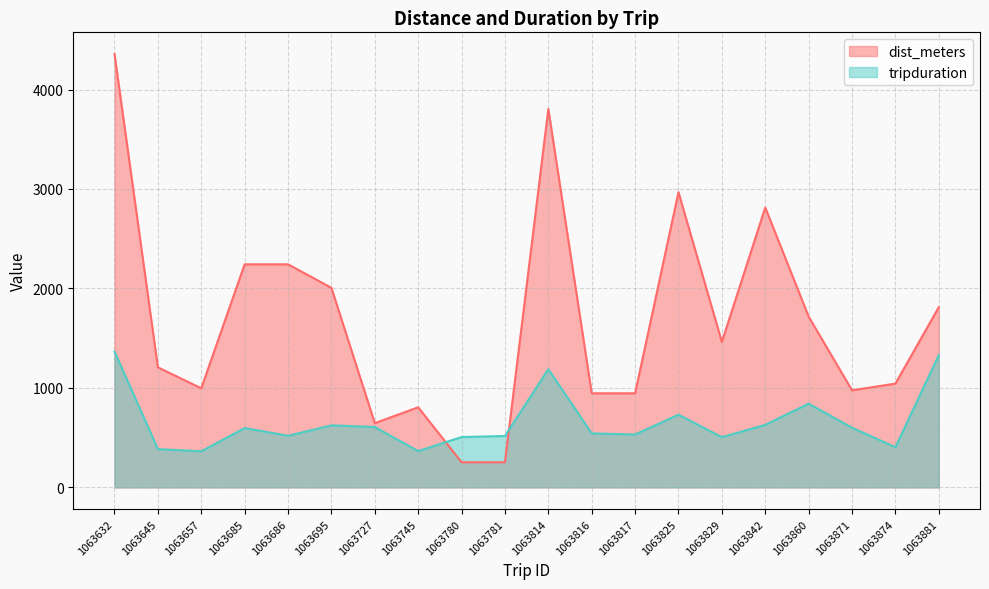

What are all the series names shown in the legend?

dist_meters, tripduration